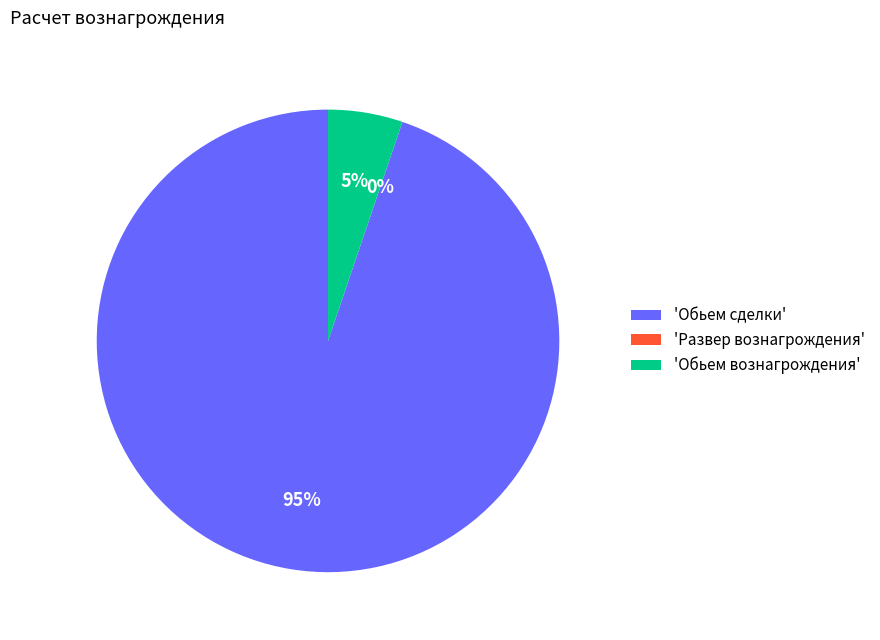

Does 'Обьем вознагрождения' represent more than half of the total?

No